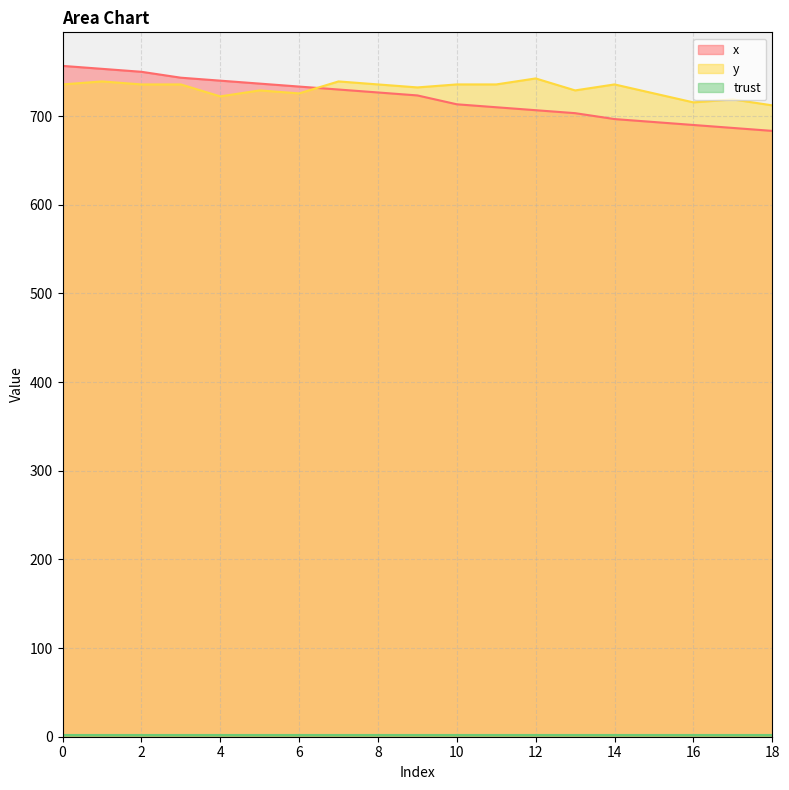

Which has a higher value, 2 or 3?

2